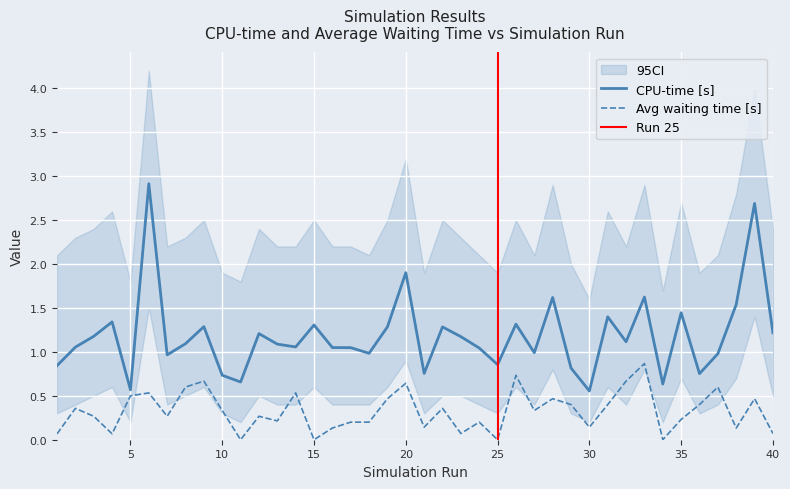

How many lines are shown in the chart?

2